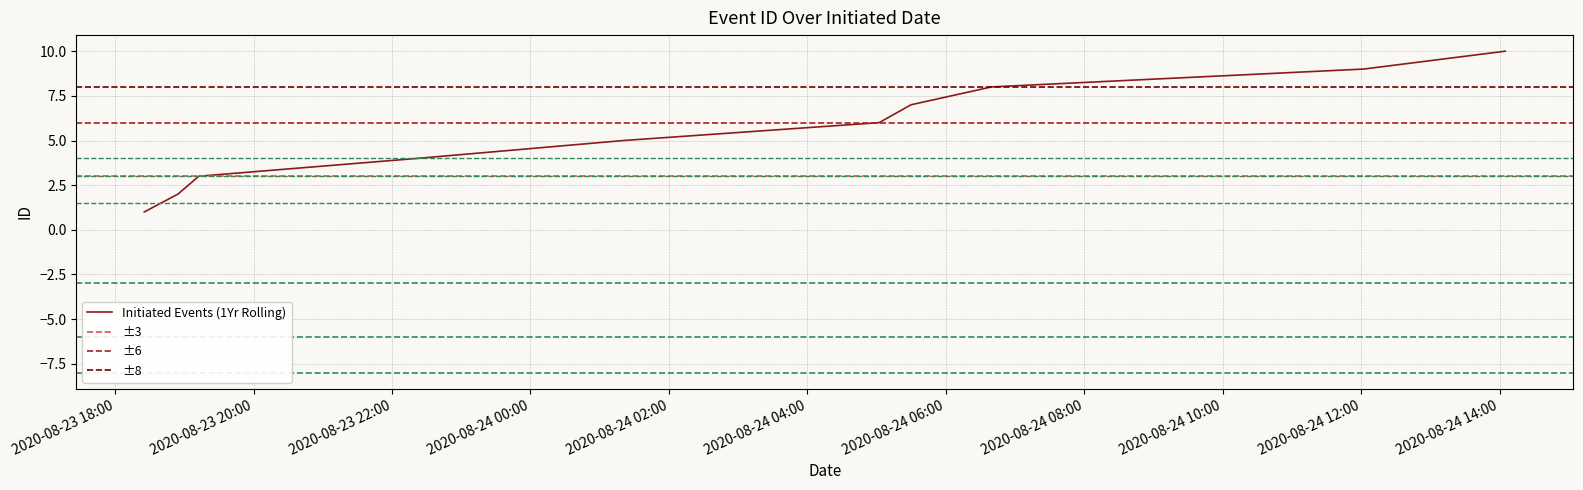

What is the change in value from 2020-08-24T05:02:13 to 2020-08-24T12:02:05?

+3